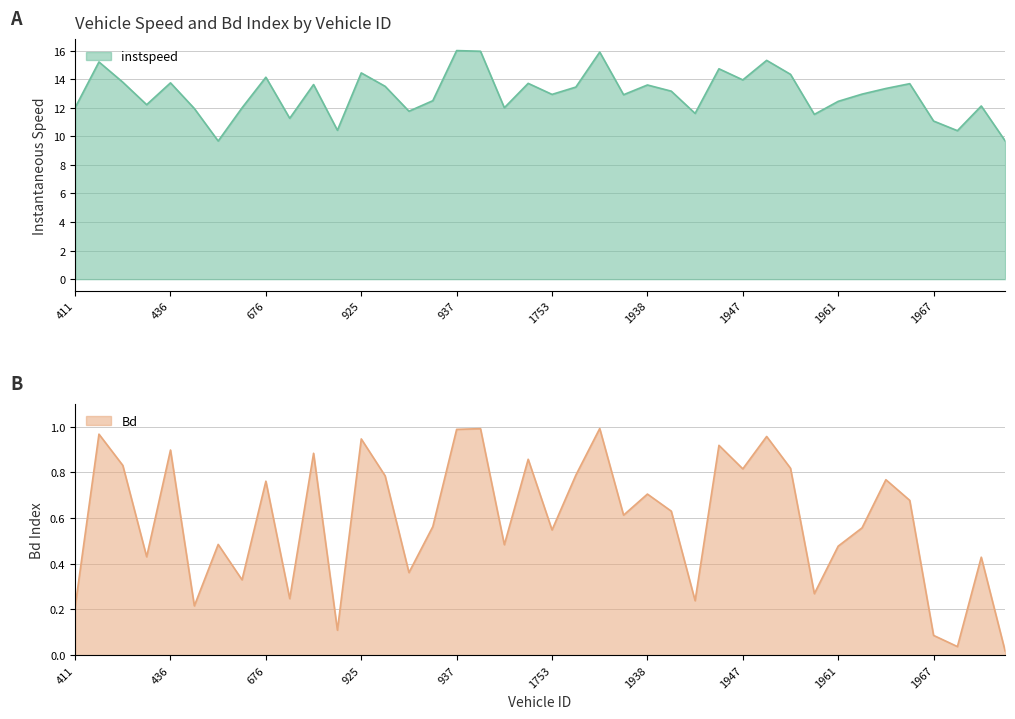

Rank the series by their maximum value, from highest to lowest.

instspeed, Bd